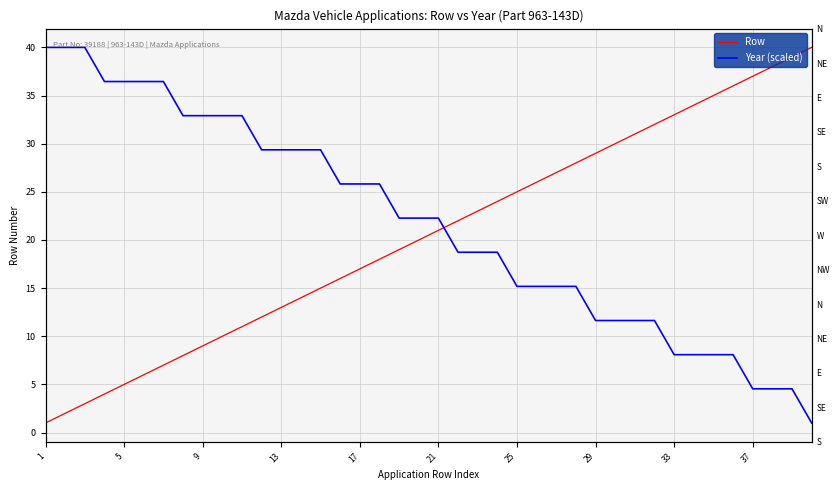

At how many categories does at least one series exceed 27?

28